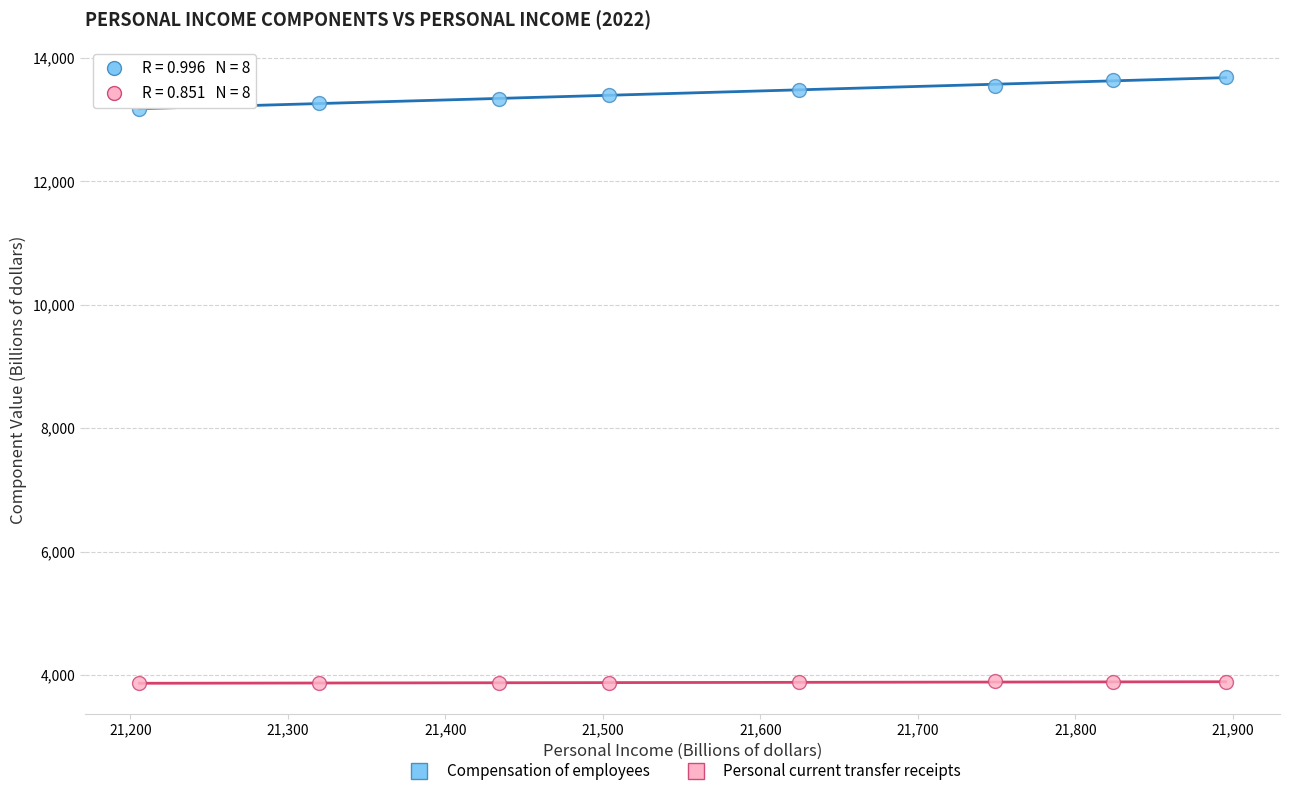

Across all data points, what is the range of Y values (max minus min)?

9824.0